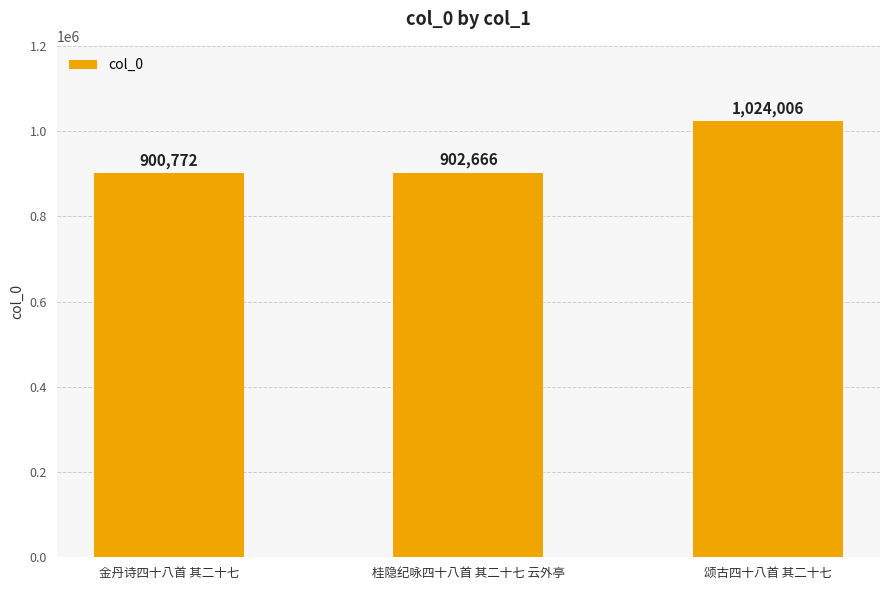

The value at 颂古四十八首 其二十七 is 1358074. True or false?

False